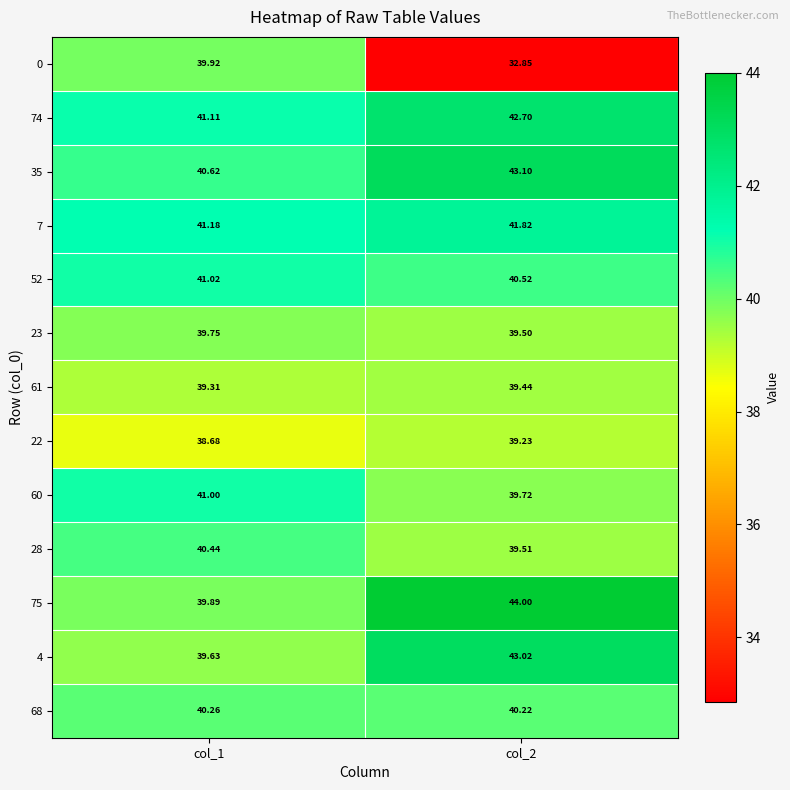

Is the value of 7 at col_2 greater than the value of 60 at col_2?

Yes